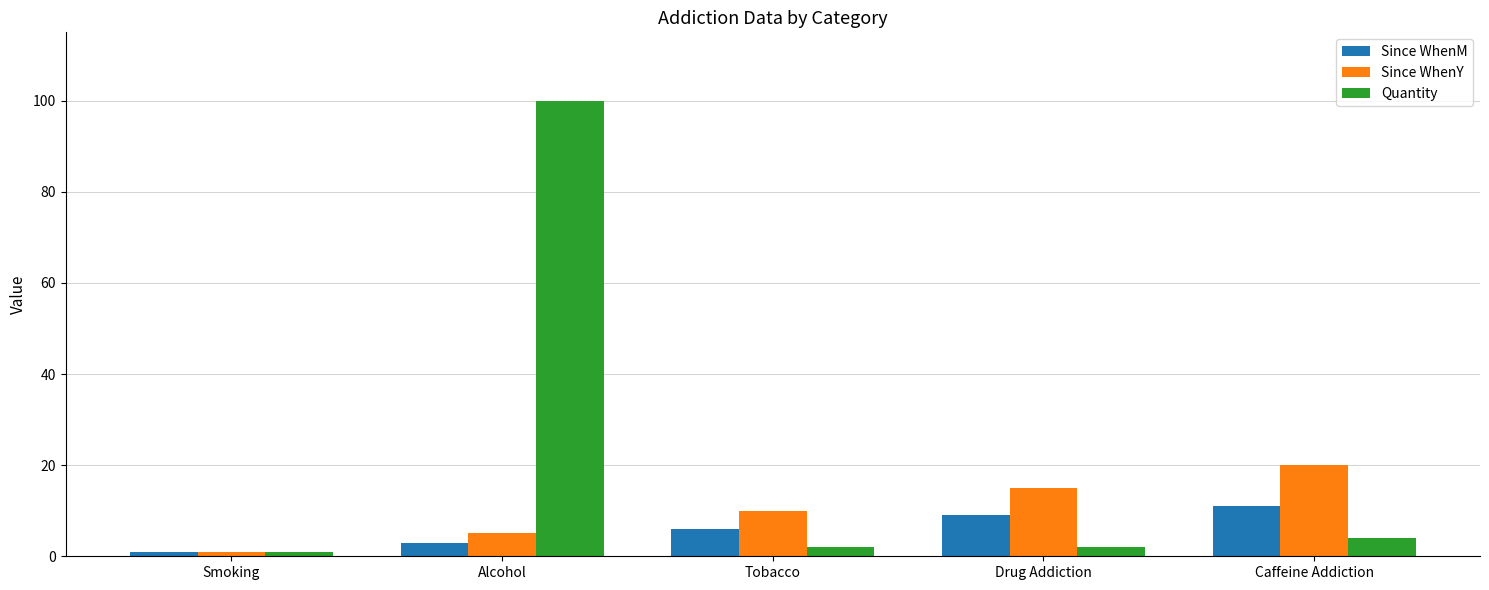

Is the value of Since WhenM at Drug Addiction greater than the value of Quantity at Drug Addiction?

Yes